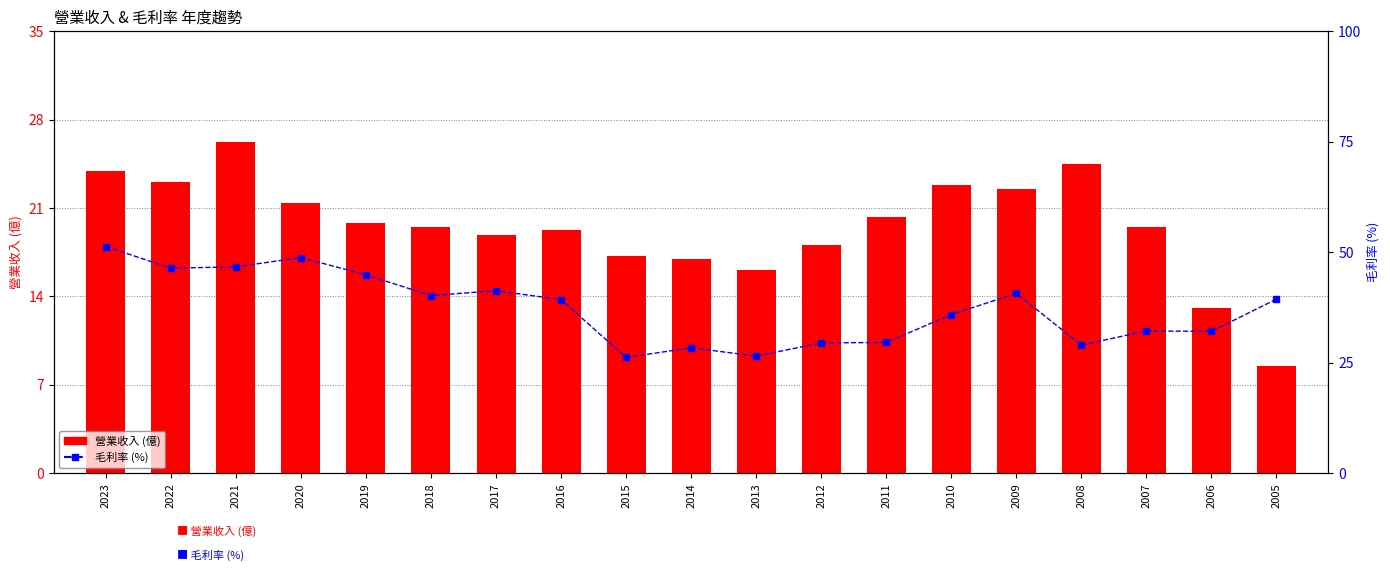

What value does the 營業收入 series have at 2021?

26.2